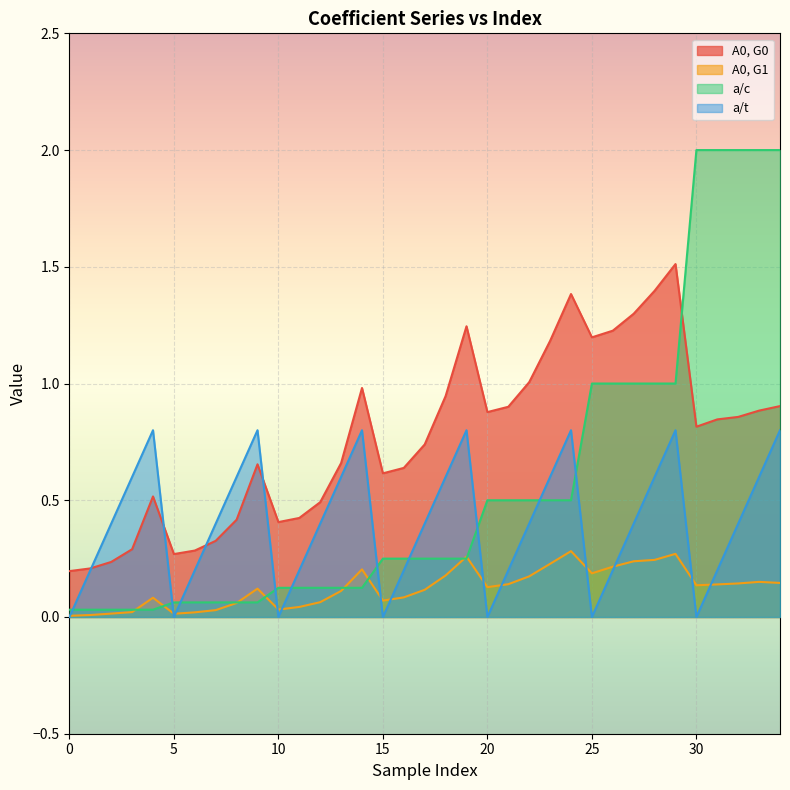

Between which two adjacent categories do A0, G0 and a/c first intersect?

29 and 30